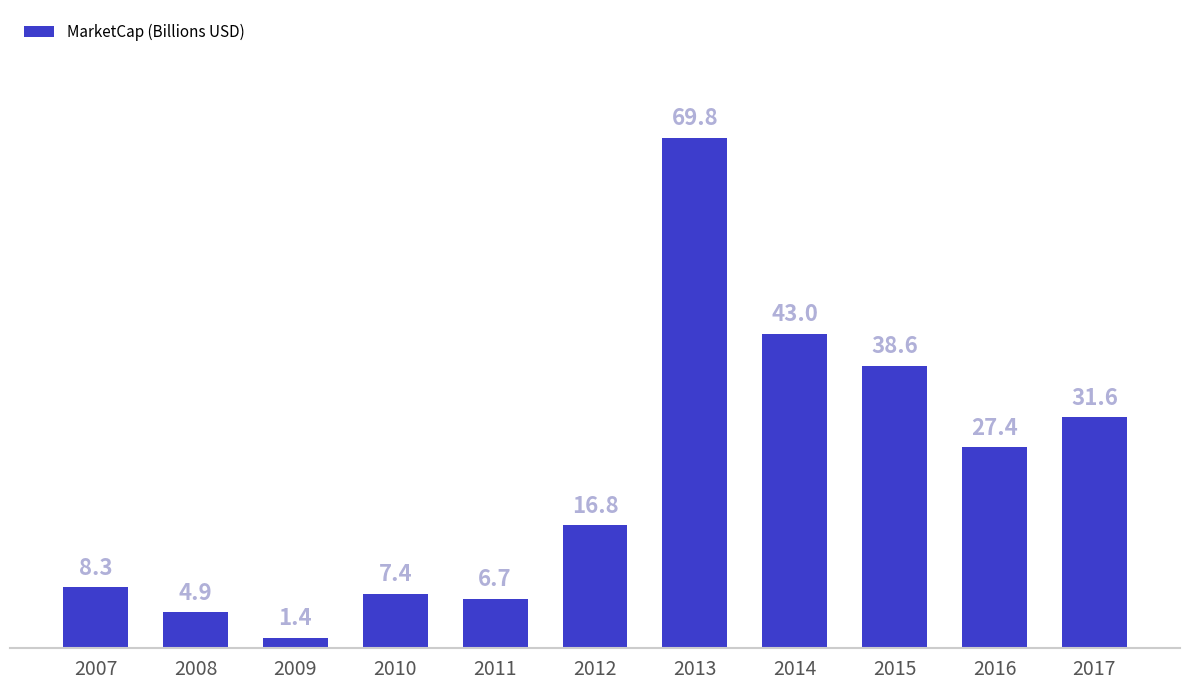

Reading right to left, transcribe all the data shown in this chart.

31.6	27.4	38.6	43.0	69.8	16.8	6.7	7.4	1.4	4.9	8.3